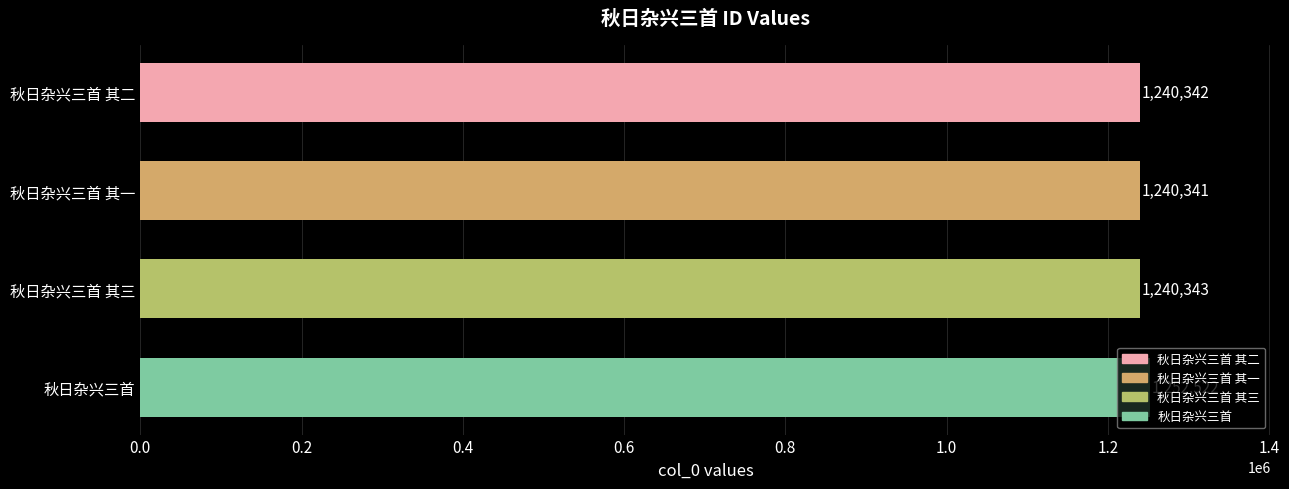

What is the change in value from 秋日杂兴三首 其三 to 秋日杂兴三首?

+12179